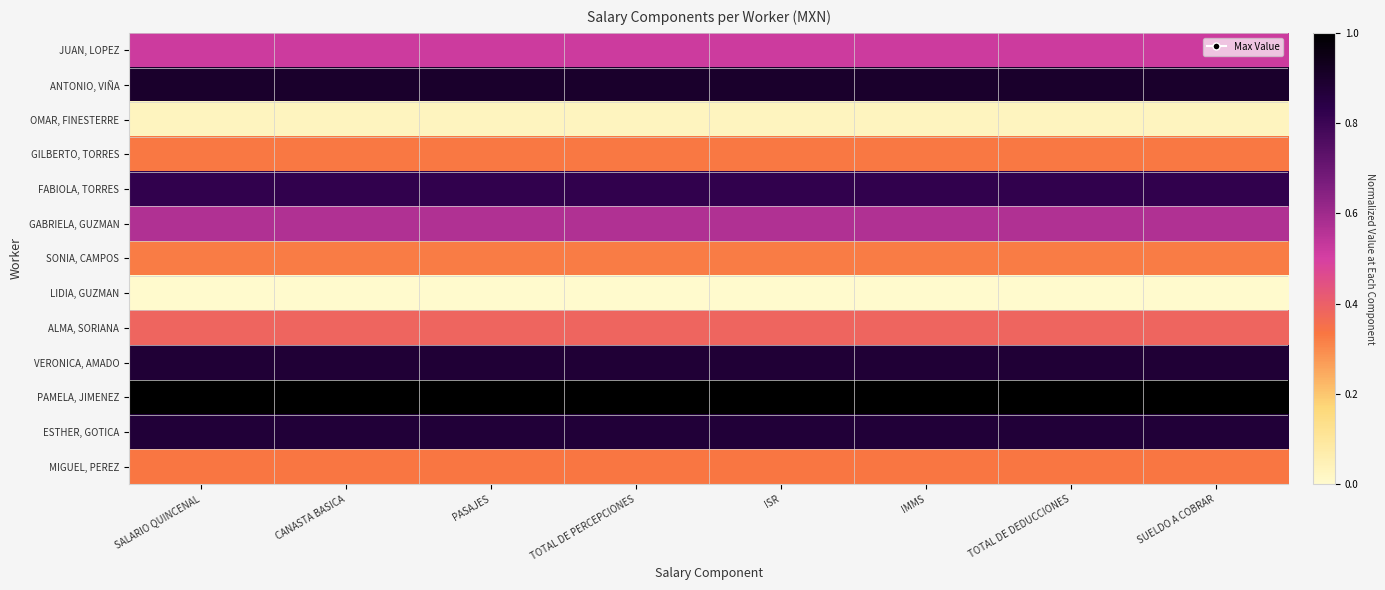

Reading left to right, list all the values displayed in this chart.

JUAN, LOPEZ: SALARIO QUINCENAL=0.5	CANASTA BASICA=0.5	PASAJES=0.5	TOTAL DE PERCEPCIONES=0.5	ISR=0.5	IMMS=0.5	TOTAL DE DEDUCCIONES=0.5	SUELDO A COBRAR=0.5
ANTONIO, VIÑA: SALARIO QUINCENAL=0.9	CANASTA BASICA=0.9	PASAJES=0.9	TOTAL DE PERCEPCIONES=0.9	ISR=0.9	IMMS=0.9	TOTAL DE DEDUCCIONES=0.9	SUELDO A COBRAR=0.9
OMAR, FINESTERRE: SALARIO QUINCENAL=0.0	CANASTA BASICA=0.0	PASAJES=0.0	TOTAL DE PERCEPCIONES=0.0	ISR=0.0	IMMS=0.0	TOTAL DE DEDUCCIONES=0.0	SUELDO A COBRAR=0.0
GILBERTO, TORRES: SALARIO QUINCENAL=0.3	CANASTA BASICA=0.3	PASAJES=0.3	TOTAL DE PERCEPCIONES=0.3	ISR=0.3	IMMS=0.3	TOTAL DE DEDUCCIONES=0.3	SUELDO A COBRAR=0.3
FABIOLA, TORRES: SALARIO QUINCENAL=0.8	CANASTA BASICA=0.8	PASAJES=0.8	TOTAL DE PERCEPCIONES=0.8	ISR=0.8	IMMS=0.8	TOTAL DE DEDUCCIONES=0.8	SUELDO A COBRAR=0.8
GABRIELA, GUZMAN: SALARIO QUINCENAL=0.6	CANASTA BASICA=0.6	PASAJES=0.6	TOTAL DE PERCEPCIONES=0.6	ISR=0.6	IMMS=0.6	TOTAL DE DEDUCCIONES=0.6	SUELDO A COBRAR=0.6
SONIA, CAMPOS: SALARIO QUINCENAL=0.3	CANASTA BASICA=0.3	PASAJES=0.3	TOTAL DE PERCEPCIONES=0.3	ISR=0.3	IMMS=0.3	TOTAL DE DEDUCCIONES=0.3	SUELDO A COBRAR=0.3
LIDIA, GUZMAN: SALARIO QUINCENAL=0.0	CANASTA BASICA=0.0	PASAJES=0.0	TOTAL DE PERCEPCIONES=0.0	ISR=0.0	IMMS=0.0	TOTAL DE DEDUCCIONES=0.0	SUELDO A COBRAR=0.0
ALMA, SORIANA: SALARIO QUINCENAL=0.4	CANASTA BASICA=0.4	PASAJES=0.4	TOTAL DE PERCEPCIONES=0.4	ISR=0.4	IMMS=0.4	TOTAL DE DEDUCCIONES=0.4	SUELDO A COBRAR=0.4
VERONICA, AMADO: SALARIO QUINCENAL=0.9	CANASTA BASICA=0.9	PASAJES=0.9	TOTAL DE PERCEPCIONES=0.9	ISR=0.9	IMMS=0.9	TOTAL DE DEDUCCIONES=0.9	SUELDO A COBRAR=0.9
PAMELA, JIMENEZ: SALARIO QUINCENAL=1.0	CANASTA BASICA=1.0	PASAJES=1.0	TOTAL DE PERCEPCIONES=1.0	ISR=1.0	IMMS=1.0	TOTAL DE DEDUCCIONES=1.0	SUELDO A COBRAR=1.0
ESTHER, GOTICA: SALARIO QUINCENAL=0.9	CANASTA BASICA=0.9	PASAJES=0.9	TOTAL DE PERCEPCIONES=0.9	ISR=0.9	IMMS=0.9	TOTAL DE DEDUCCIONES=0.9	SUELDO A COBRAR=0.9
MIGUEL, PEREZ: SALARIO QUINCENAL=0.3	CANASTA BASICA=0.3	PASAJES=0.3	TOTAL DE PERCEPCIONES=0.3	ISR=0.3	IMMS=0.3	TOTAL DE DEDUCCIONES=0.3	SUELDO A COBRAR=0.3